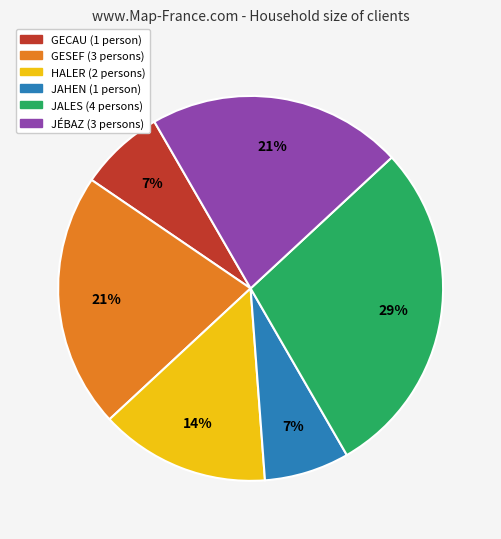

To the nearest percent, what is the combined percentage of JAHEN and JALES?

36%